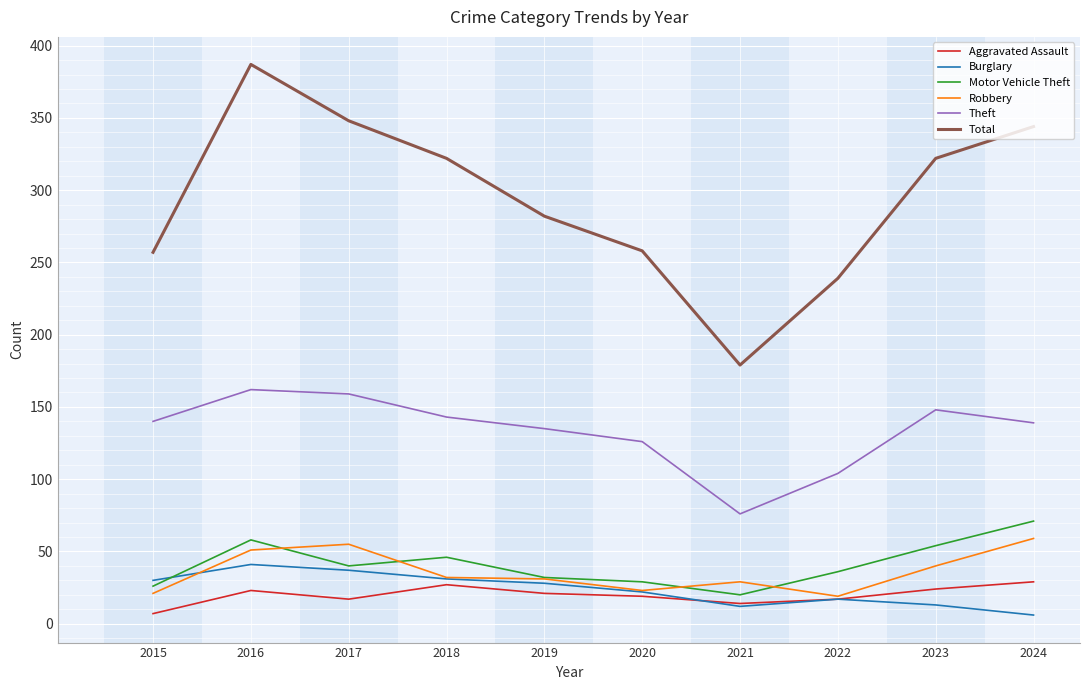

True or false: Robbery and Theft intersect in this chart.

False